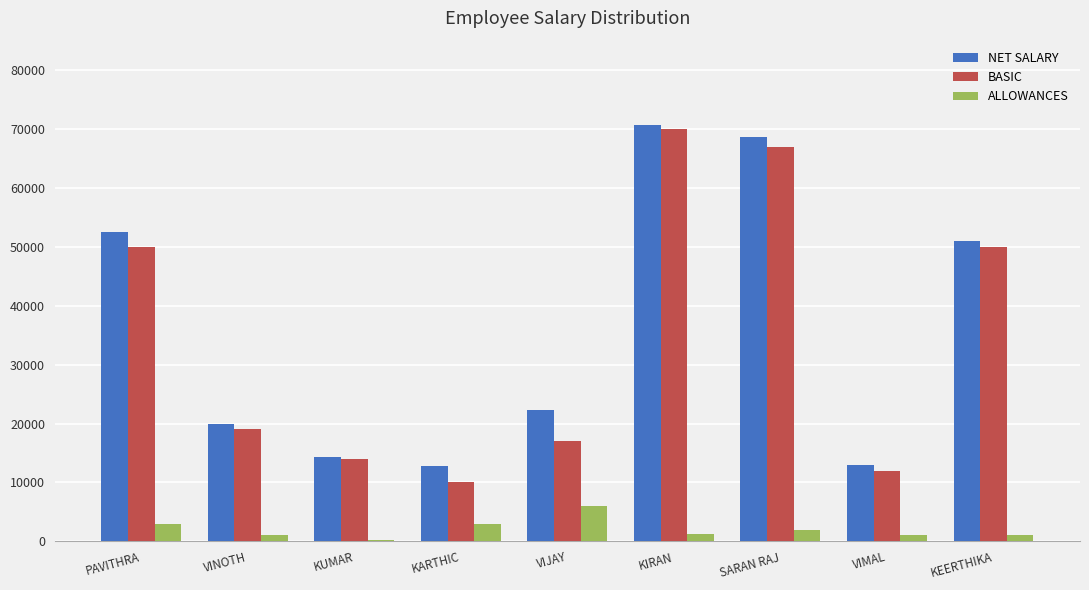

True or false: BASIC has a value of 19000 at VINOTH.

True